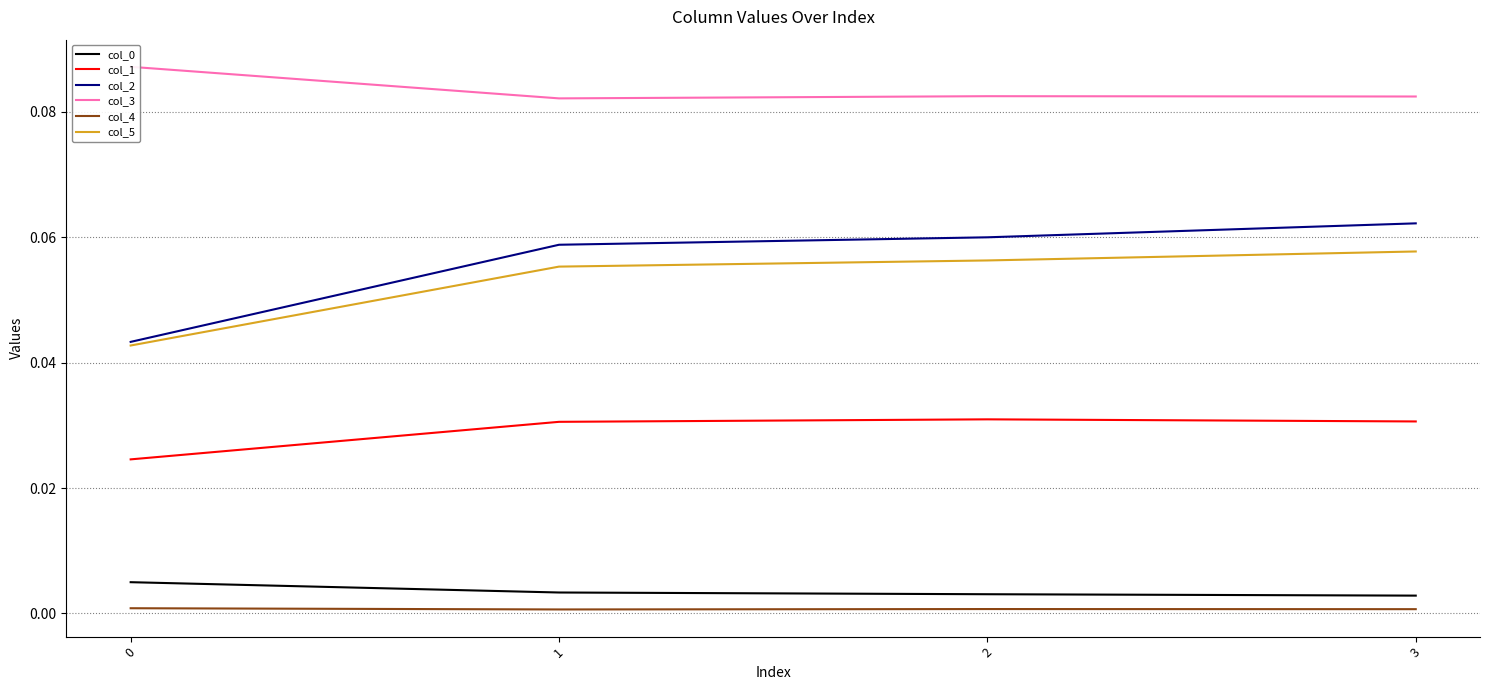

Rank the categories by col_1 value from lowest to highest.

0, 1, 3, 2